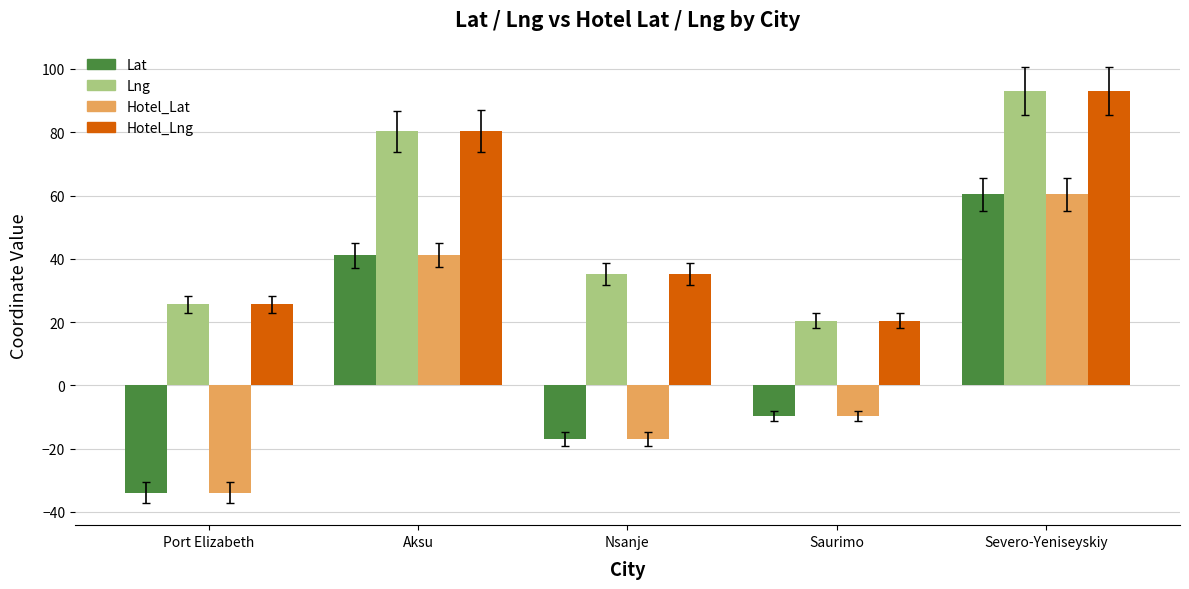

What is the lowest value of the Hotel_Lat series?

-33.9